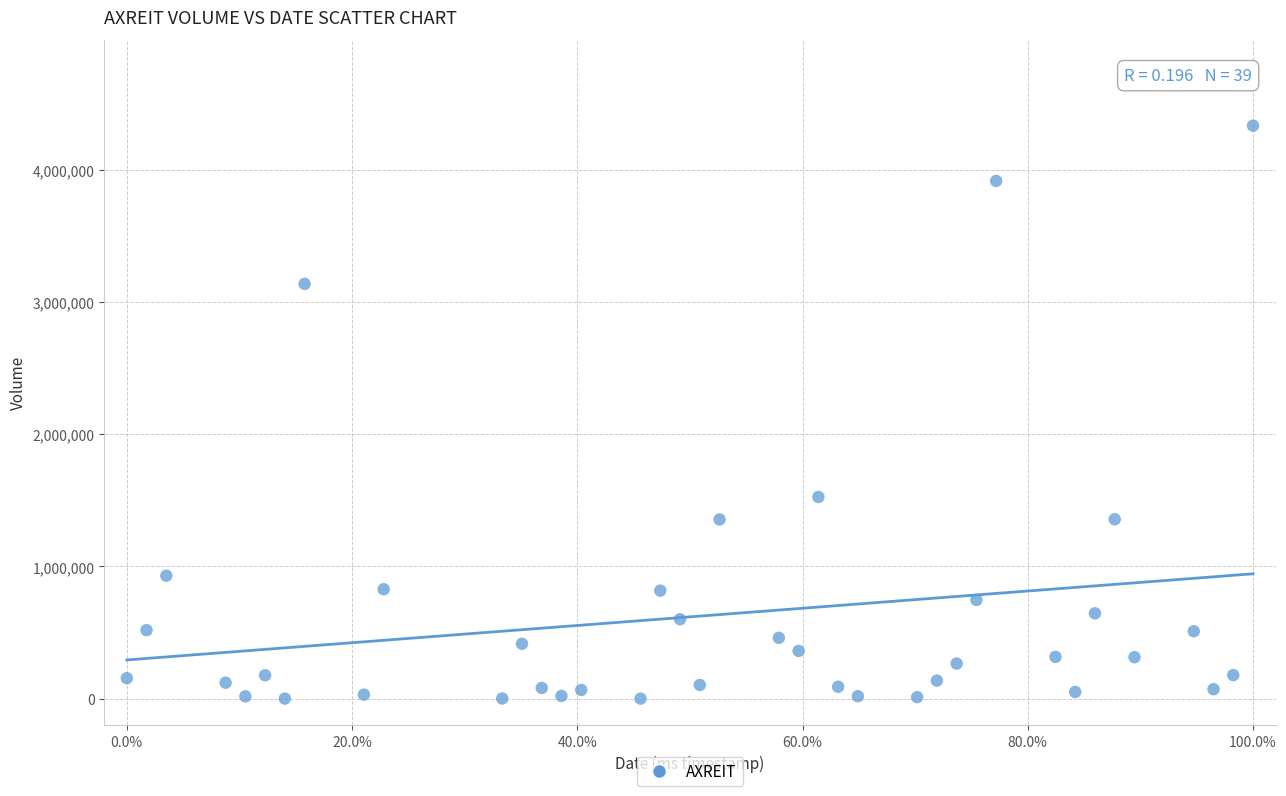

What Y value in the scatter plot is closest to 2167100?

1525600